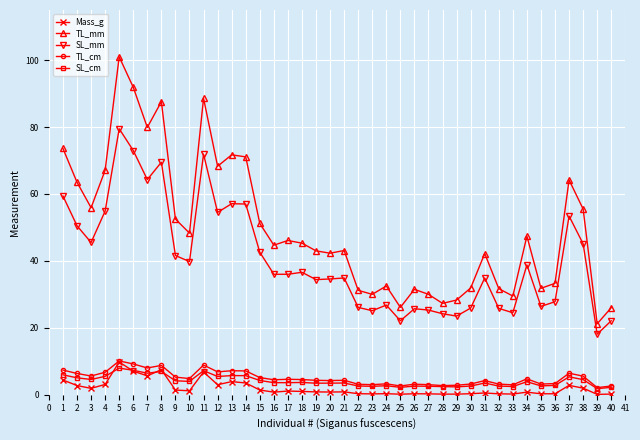

What is the difference between the second highest and second lowest values in the TL_mm series?

65.9